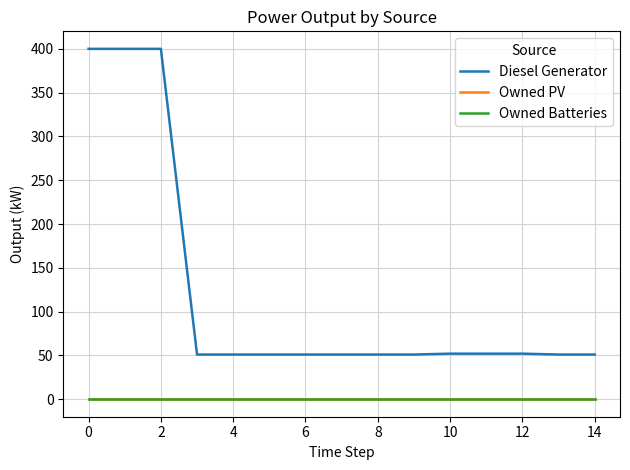

Does the chart display data point markers on the line(s)?

No